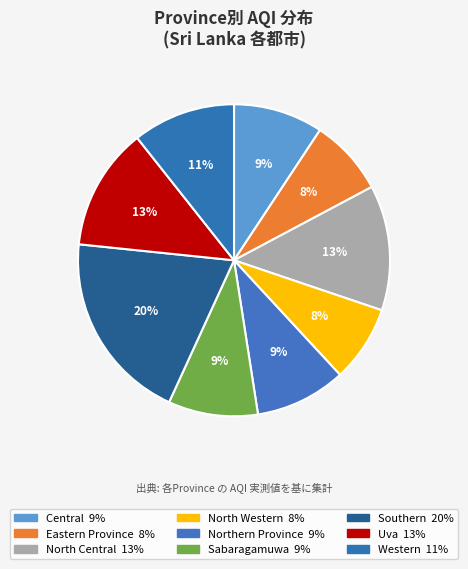

To the nearest percent, what percentage of the pie is Eastern Province?

8%